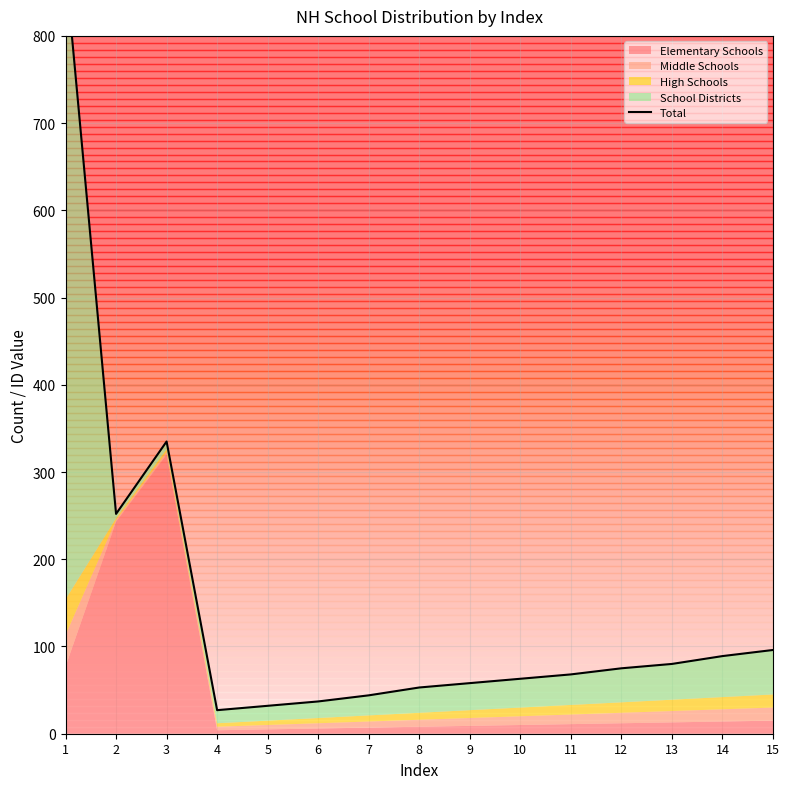

Which has a higher value, 1 or 6?

1